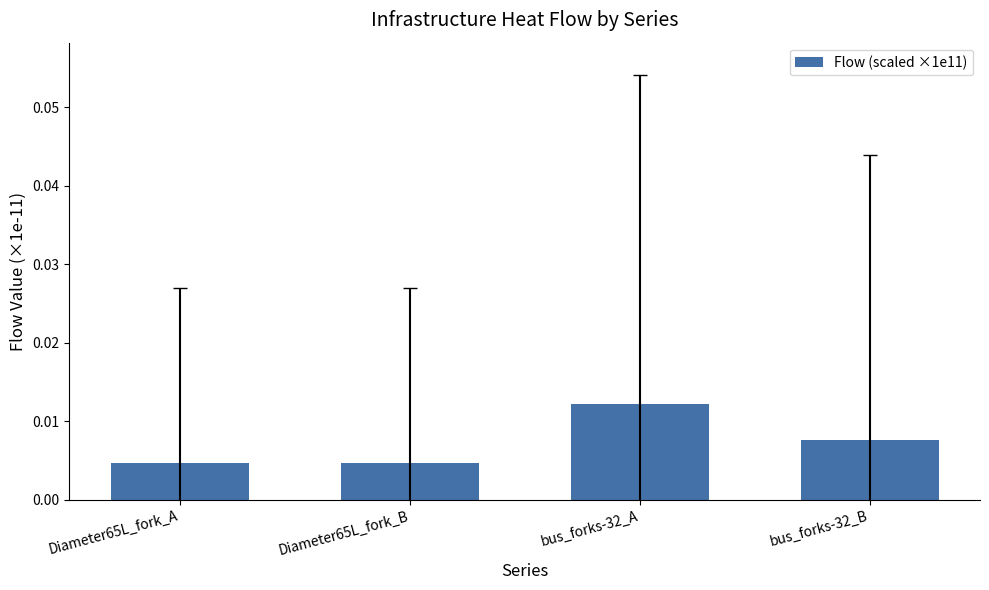

Count the values in the range 0 to 1.

4